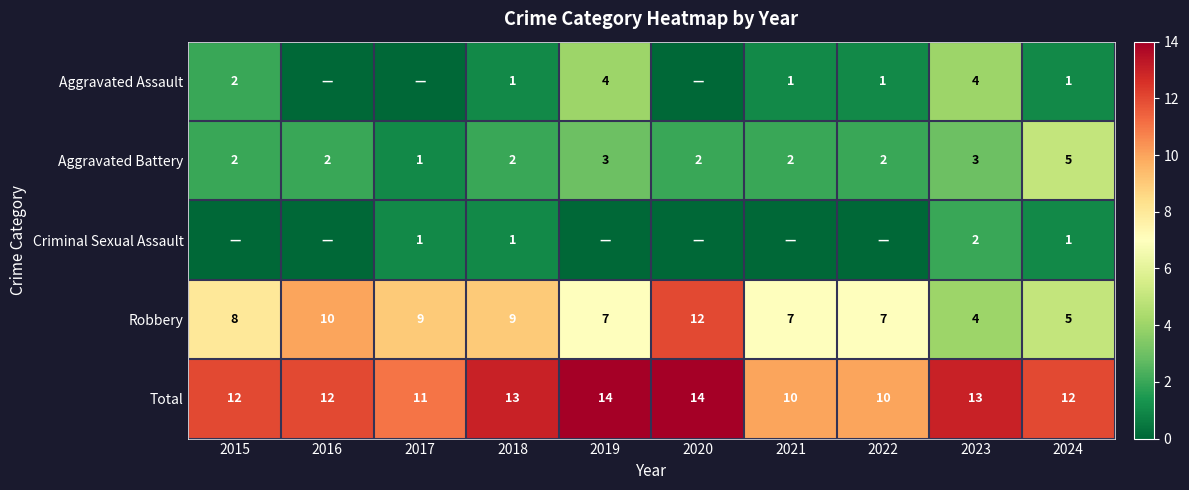

Which series changed the most between 2018 and 2024?

Robbery